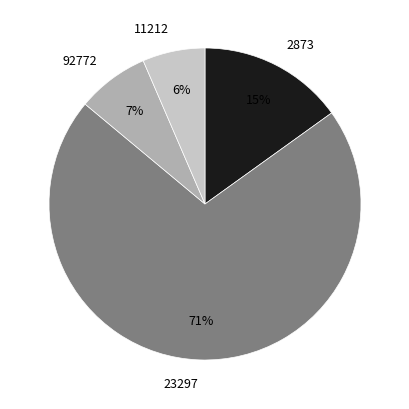

Between 2873 and 11212, which is larger?

2873